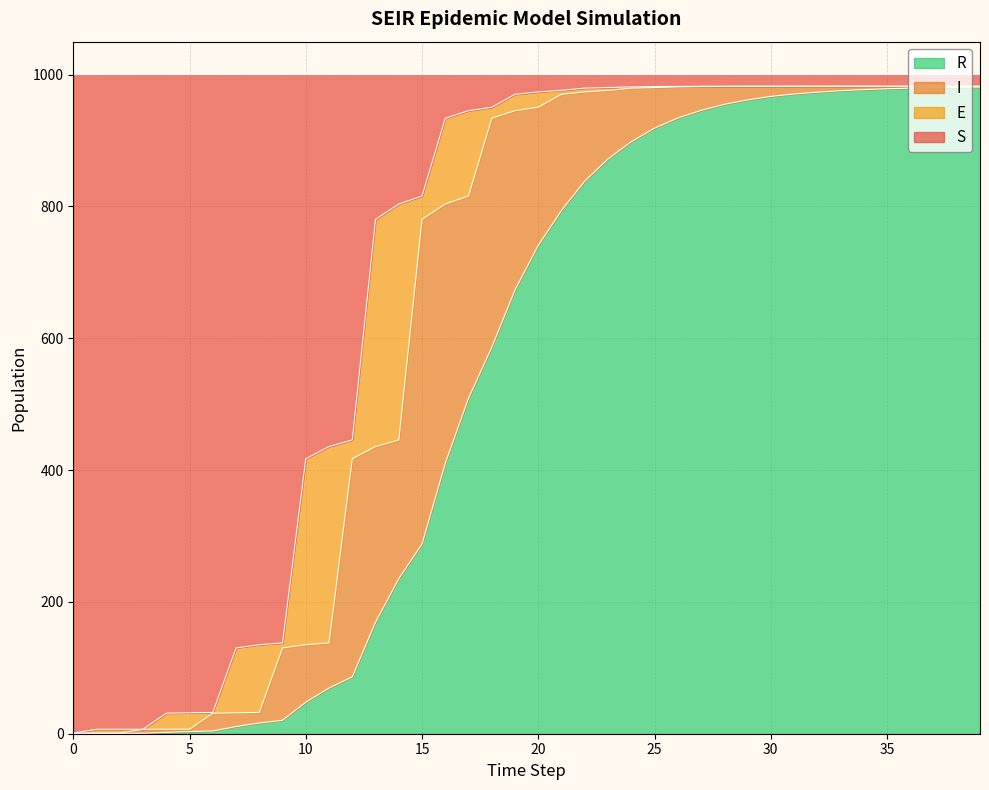

What is the maximum value for R?

981.2